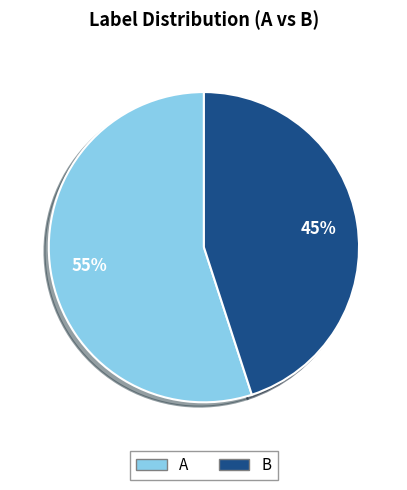

True or false: A accounts for 55% of the total.

True